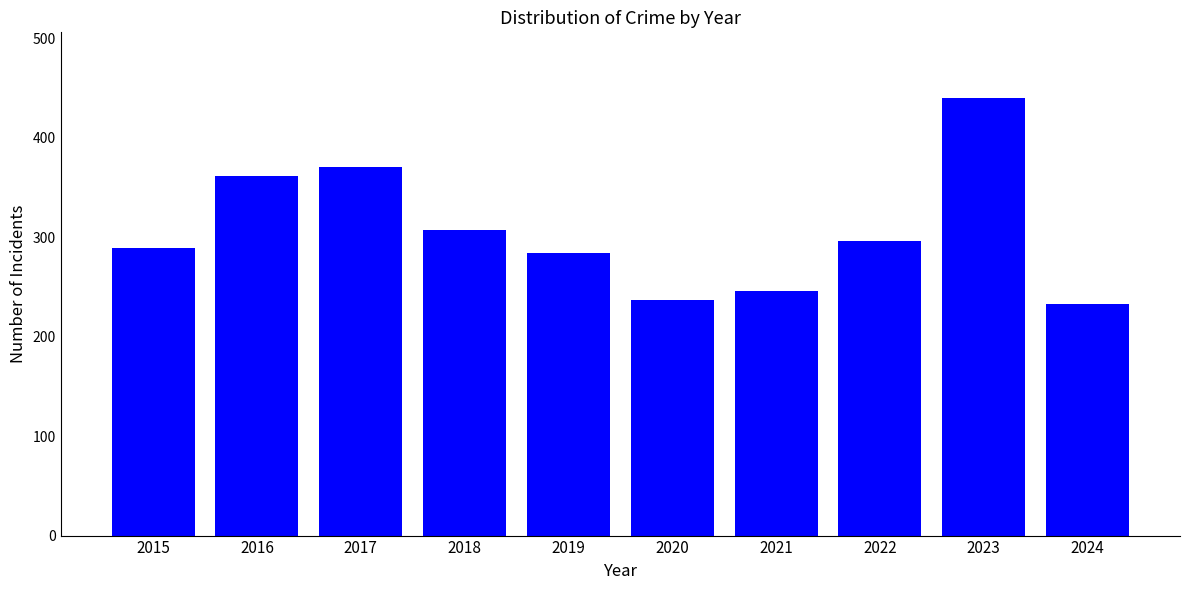

Where does the data first go above 296?

2016